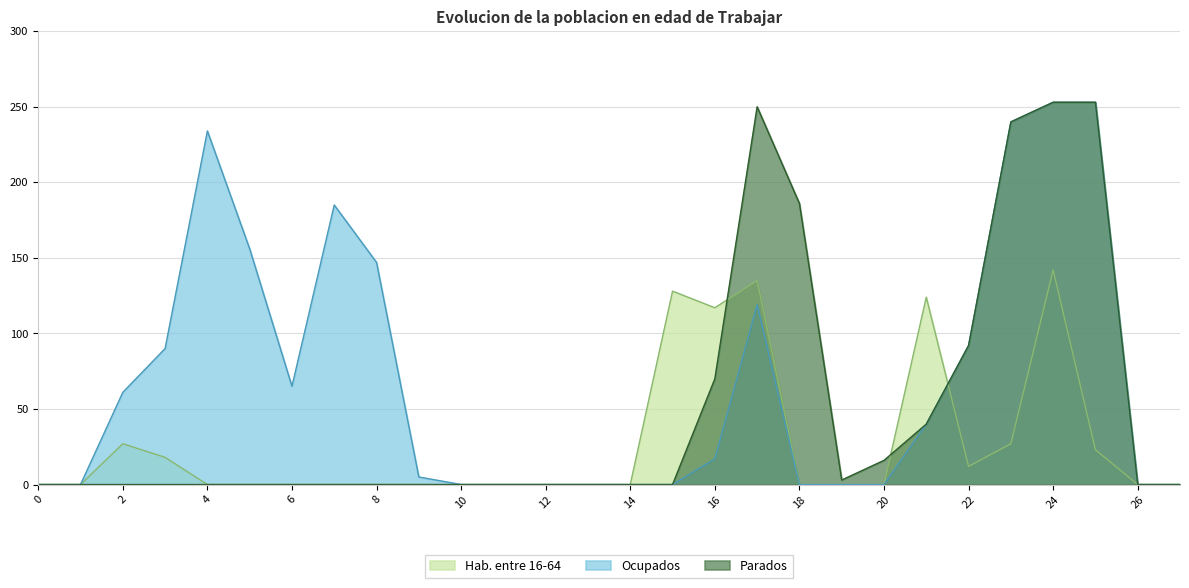

What is the sum of all Hab. entre 16-64 values?

753